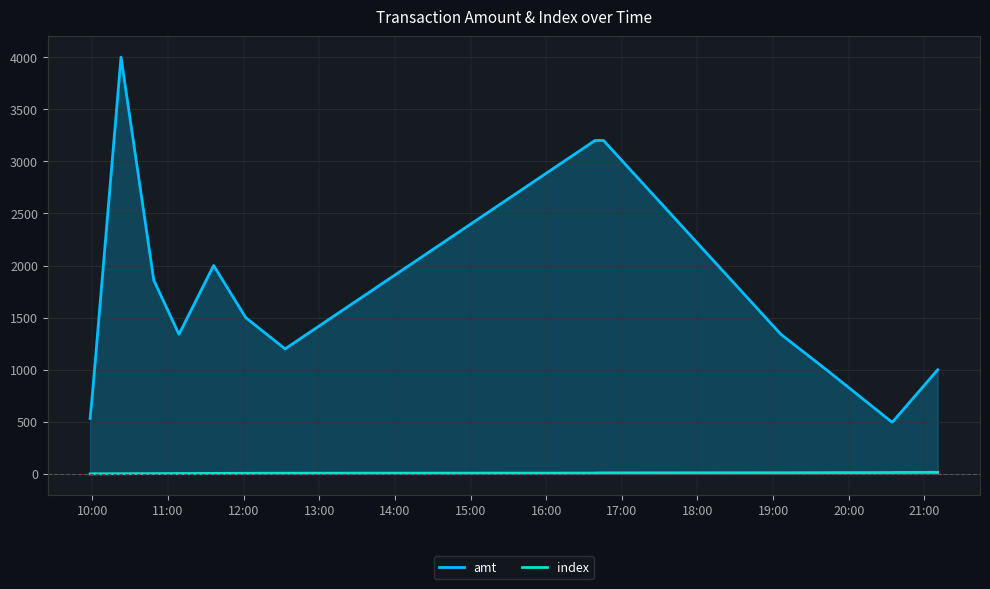

What is the difference between the maximum and second lowest values in the amt series?

3500